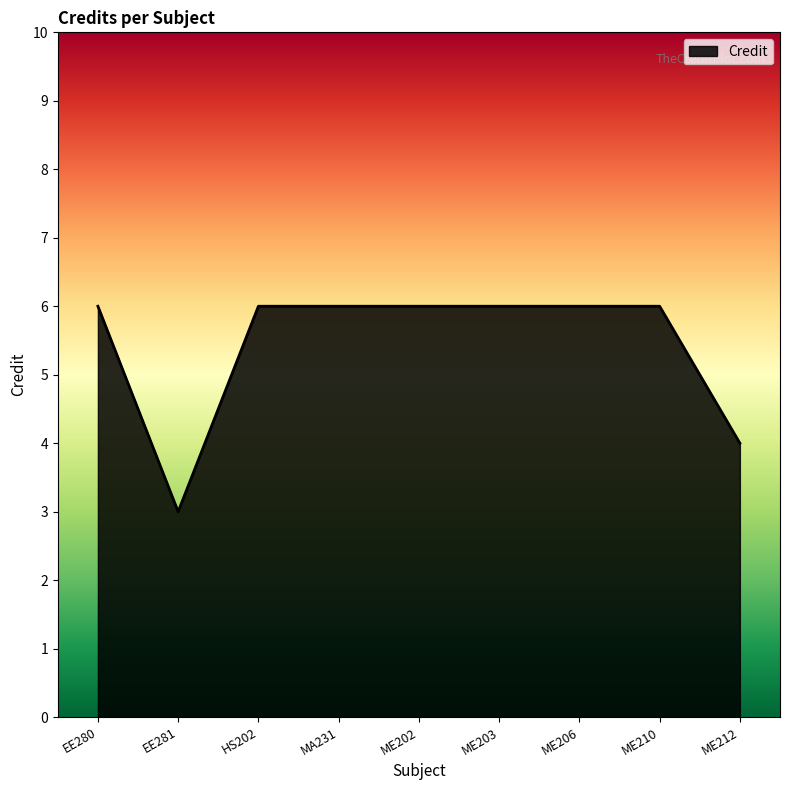

What position from the right is HS202?

7